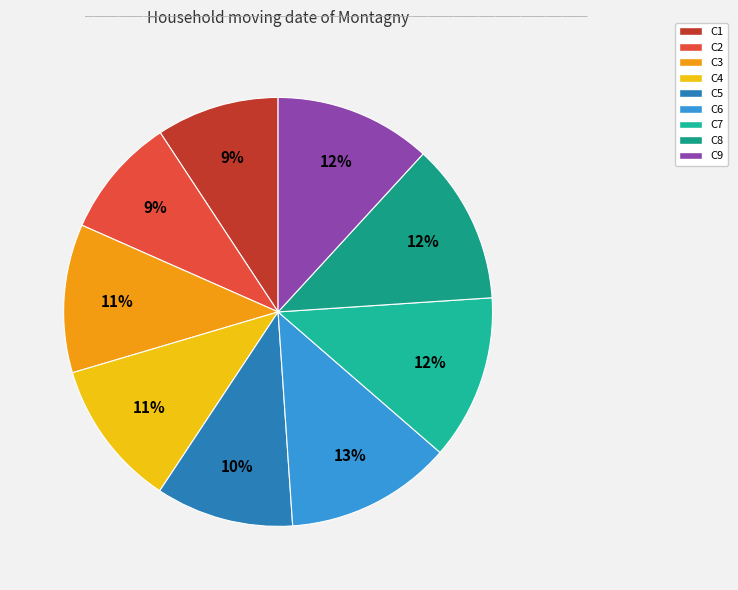

Which category has the smallest portion of the pie?

C2